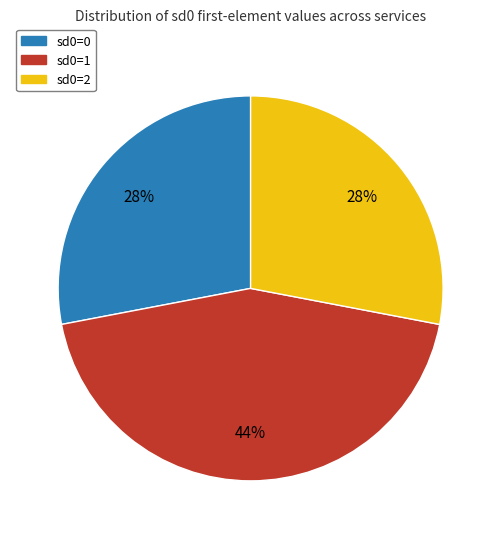

Is there any slice that represents more than half of the pie?

No